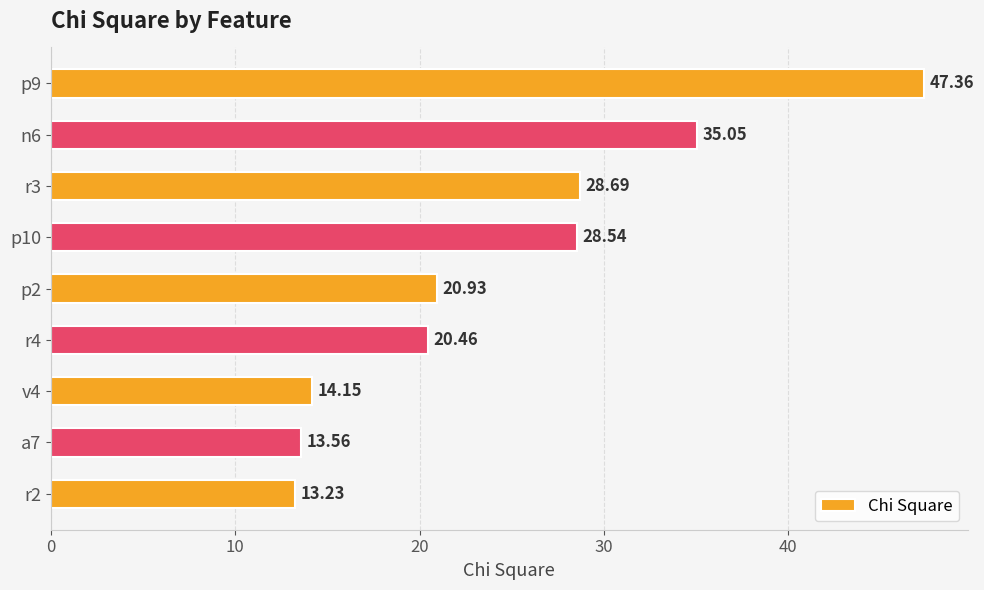

Approximately how many times larger is the value at v4 compared to p10?

0.5